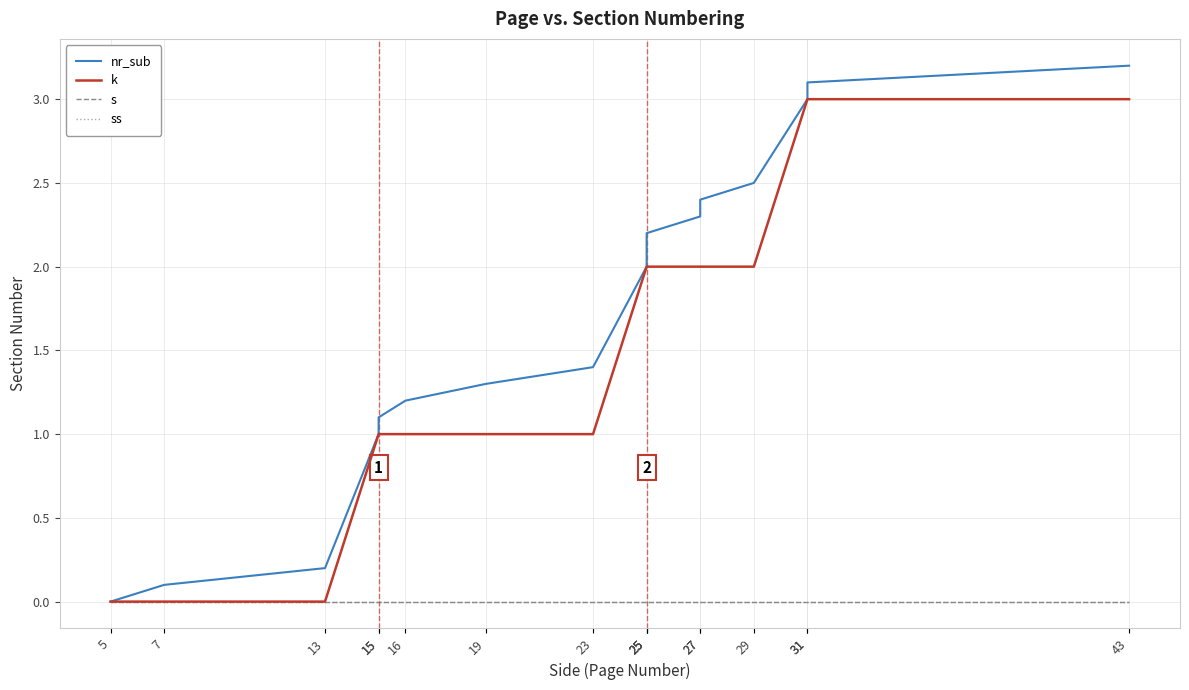

Reading left to right, transcribe all the data shown in this chart.

nr_sub: 0.0	0.1	0.2	1.0	1.1	1.2	1.3	1.4	2.0	2.1	2.2	2.3	2.4	2.5	3.0	3.1	3.2
k: 0.0	0.0	0.0	1.0	1.0	1.0	1.0	1.0	2.0	2.0	2.0	2.0	2.0	2.0	3.0	3.0	3.0
s: 0.0	0.0	0.0	0.0	0.0	0.0	0.0	0.0	0.0	0.0	0.0	0.0	0.0	0.0	0.0	0.0	0.0
ss: 0.0	0.0	0.0	0.0	0.0	0.0	0.0	0.0	0.0	0.0	0.0	0.0	0.0	0.0	0.0	0.0	0.0